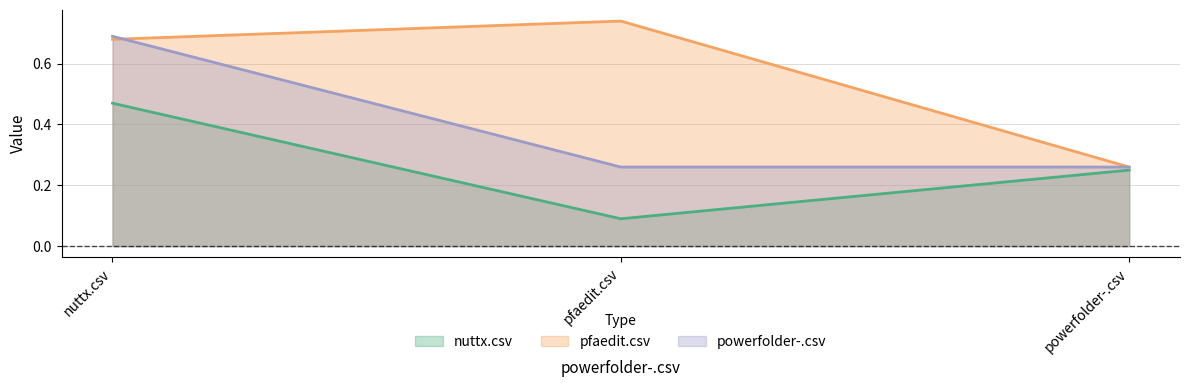

The value of nuttx.csv at nuttx.csv is 0.5. True or false?

True